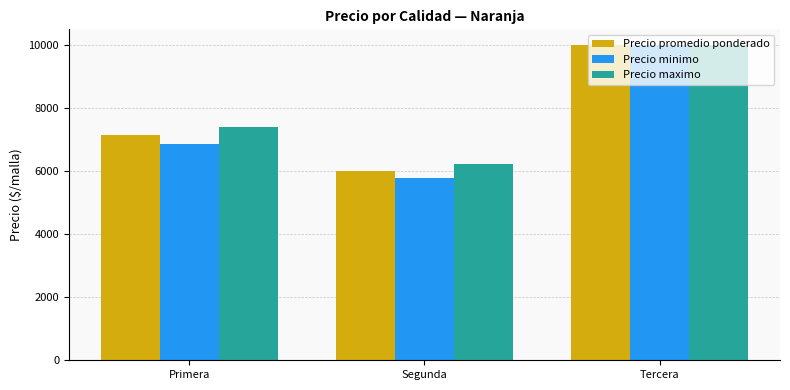

How many bars are there in total?

9